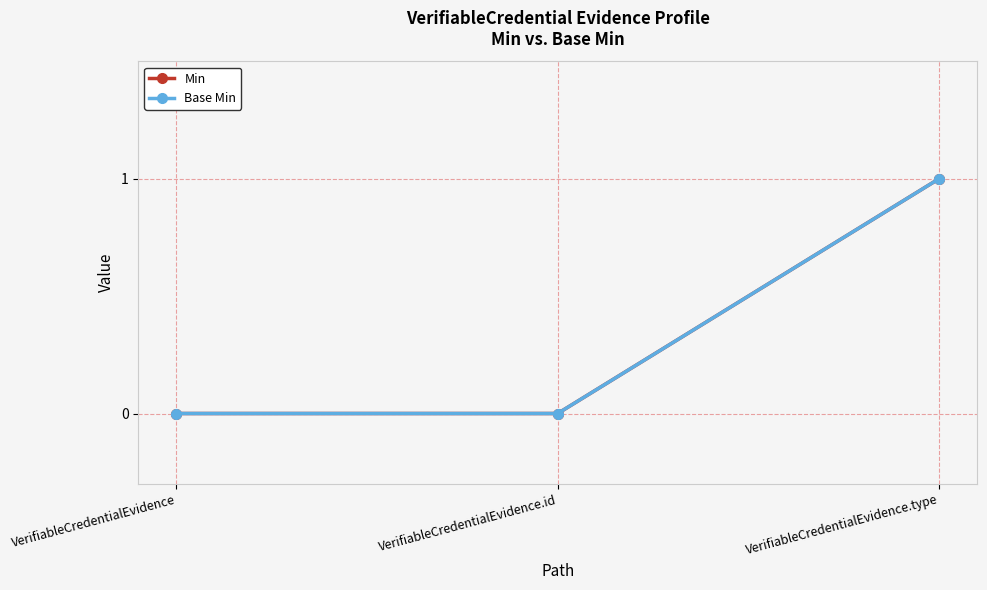

At VerifiableCredentialEvidence.type, list the series in order from smallest to largest.

Min, Base Min